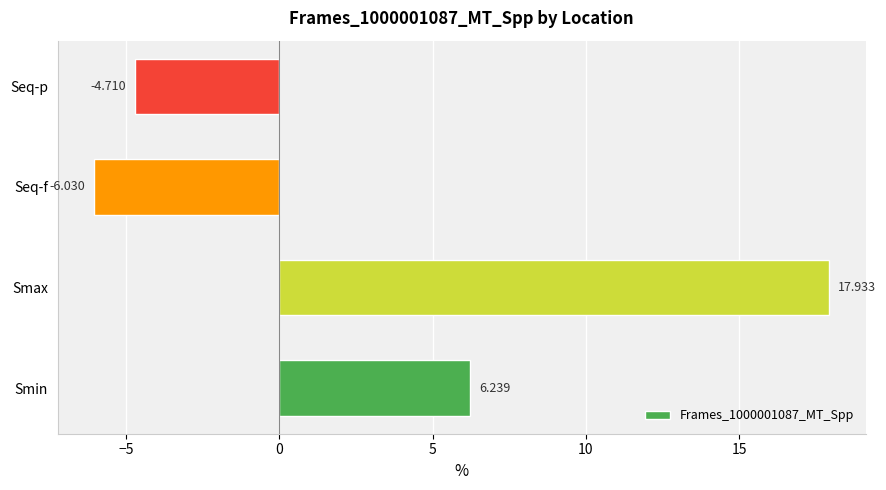

At which label is the value closest to 5?

Smin